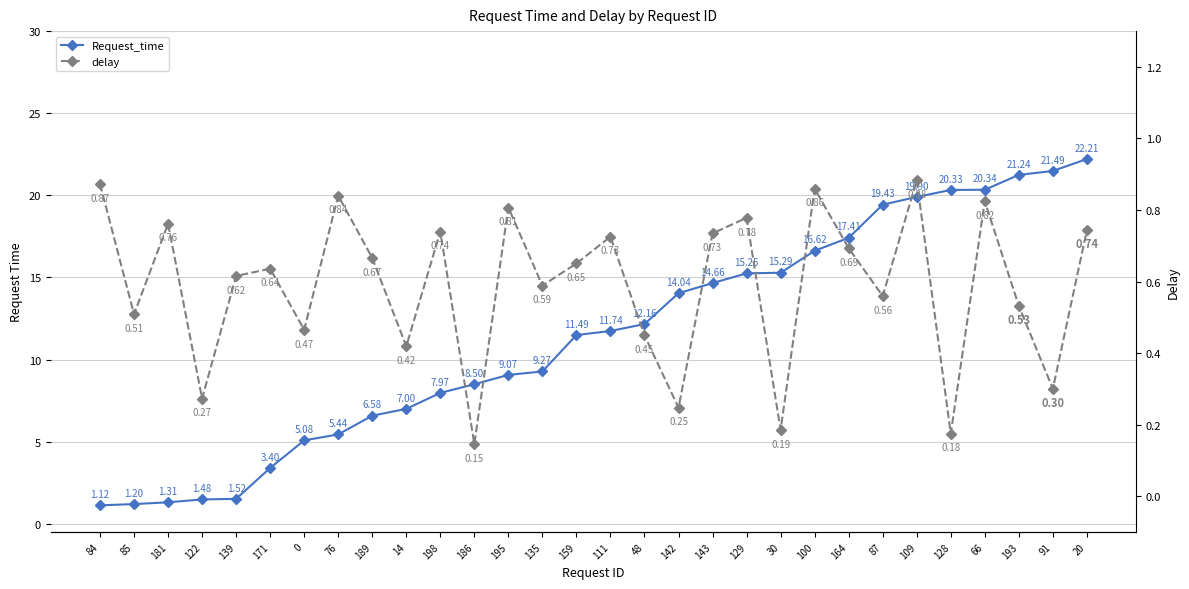

What is the approximate value of delay at 66?

0.8